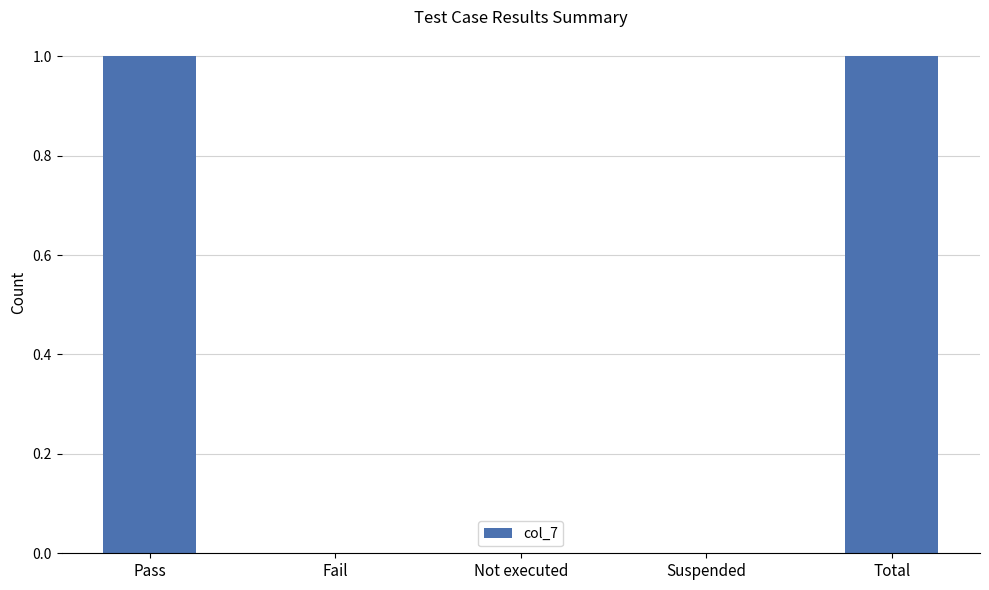

Is it true that the value at Not executed is 0?

True